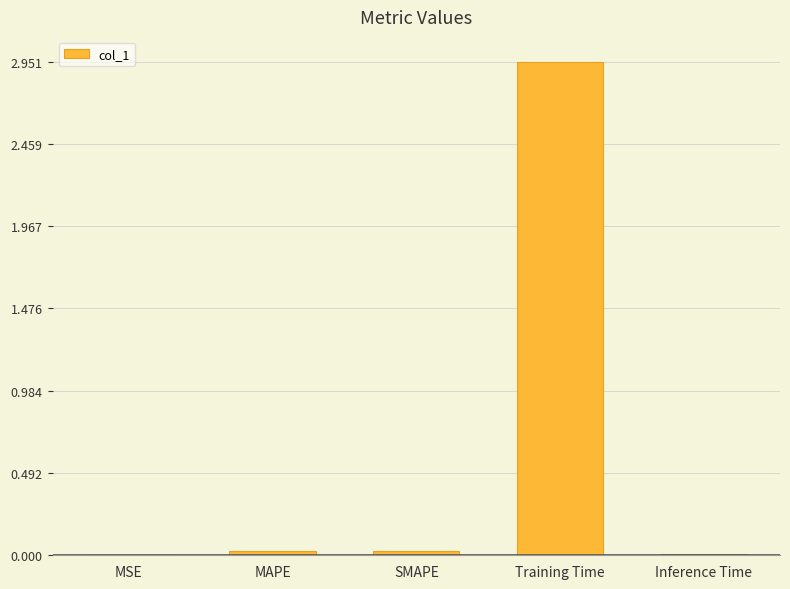

Reading left to right, what are all the values shown in this chart?

MSE=0.0	MAPE=0.0	SMAPE=0.0	Training Time=3.0	Inference Time=0.0